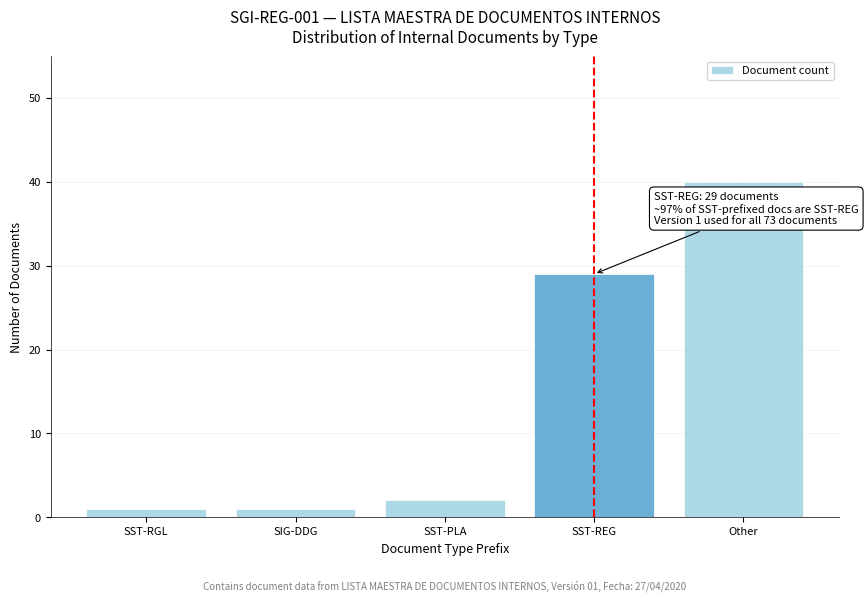

Reading right to left, list all the values displayed in this chart.

40	29	2	1	1